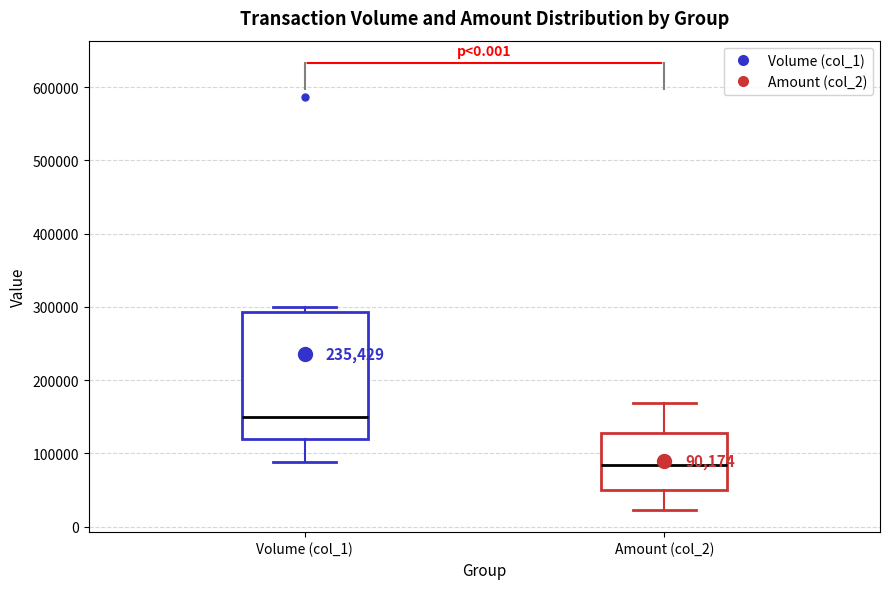

Which box is the tallest, from its lower edge to its upper edge?

Volume (col_1)